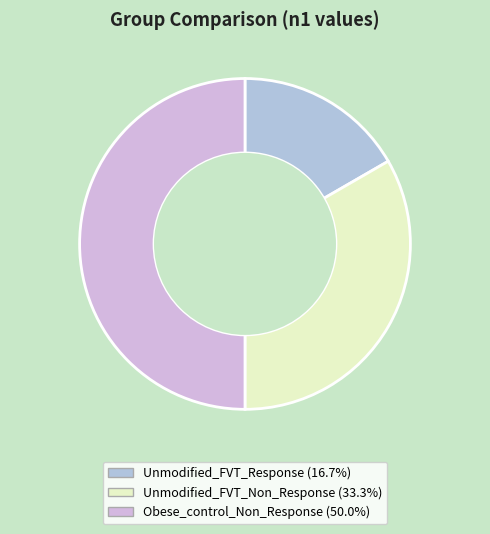

Between Unmodified_FVT_Response and Unmodified_FVT_Non_Response, which is larger?

Unmodified_FVT_Non_Response